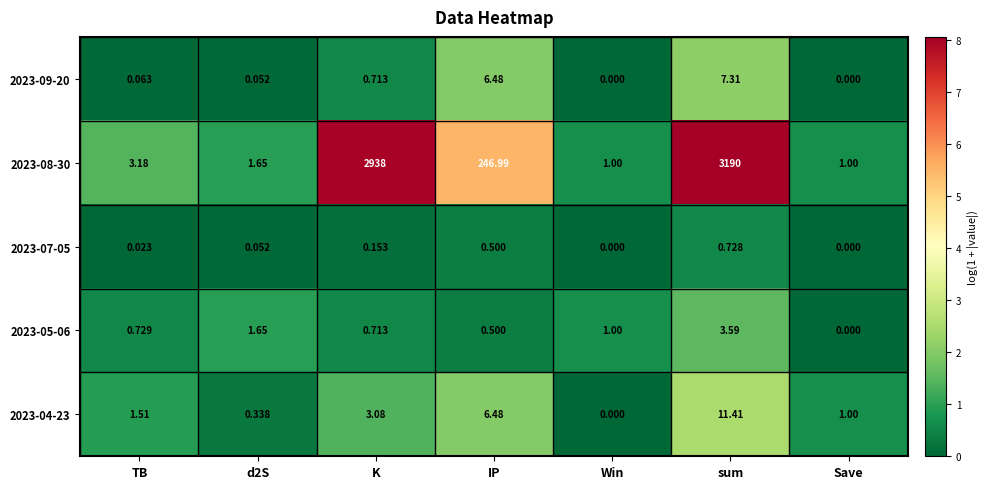

Which category has the highest value in the 2023-05-06 series?

sum